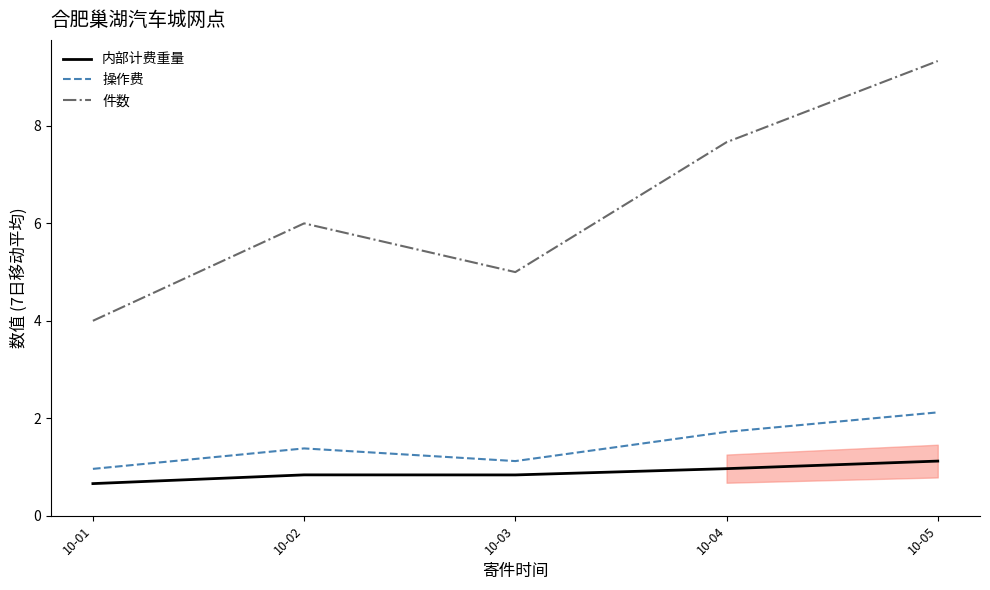

Which has a higher value, 10-03 or 10-05?

10-05